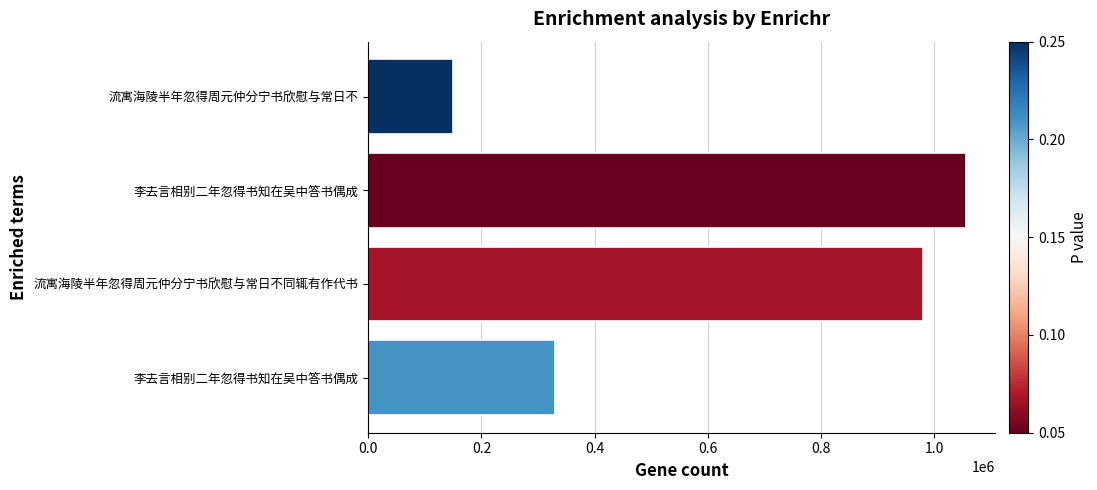

What is the average value?

628980